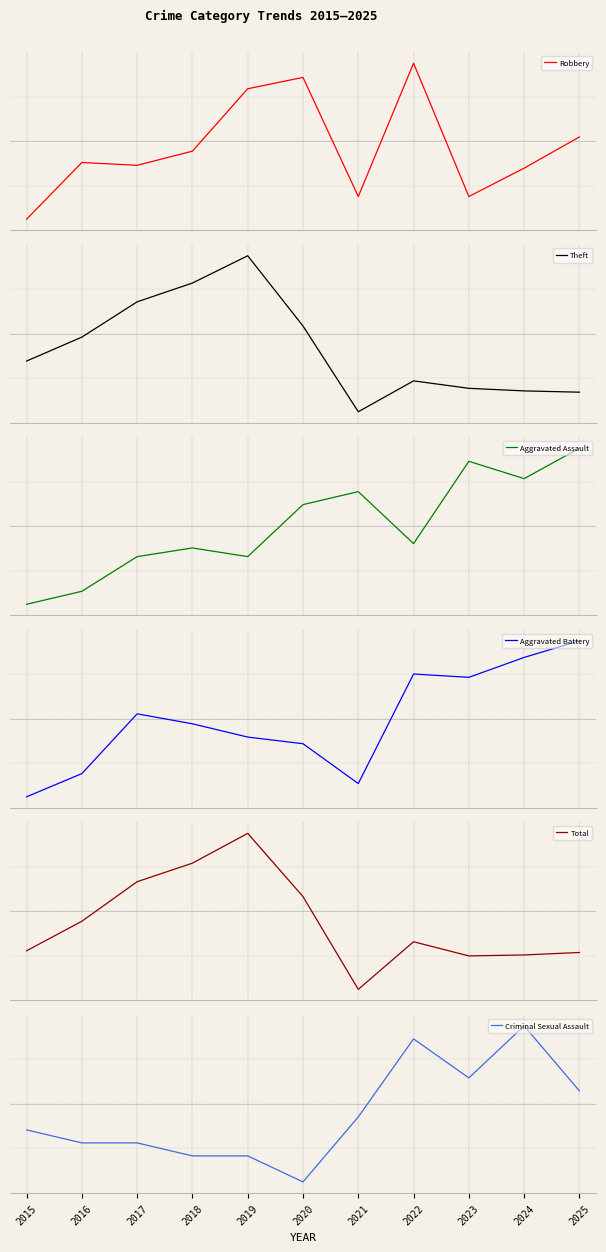

What is the value of the Robbery point at the 11th from the left?

0.5